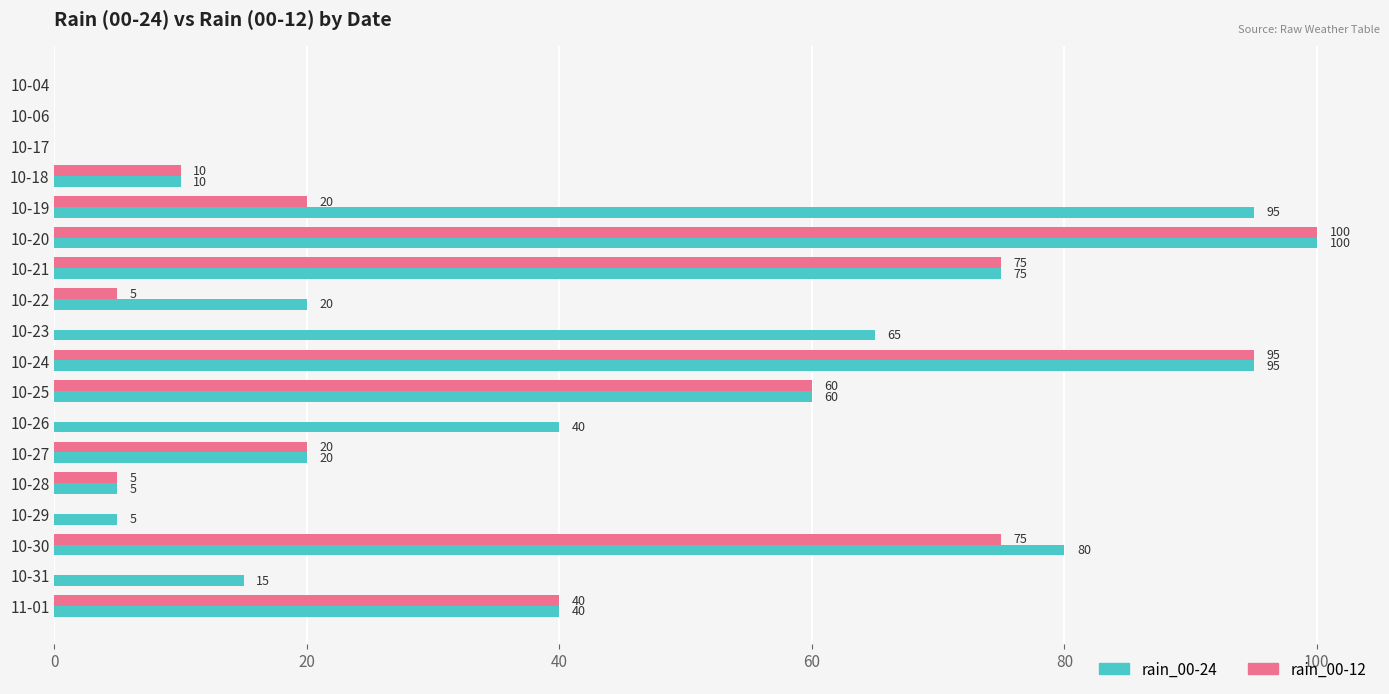

Read the rain_00-12 value at 10-27.

20